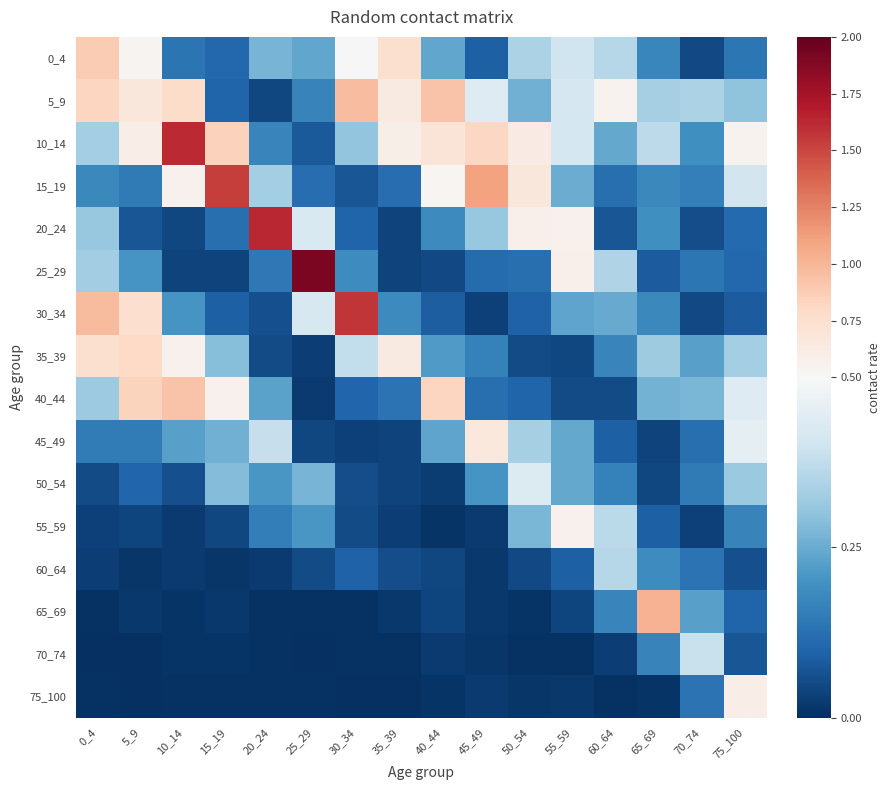

At which category is the sum across all series the highest?

10_14